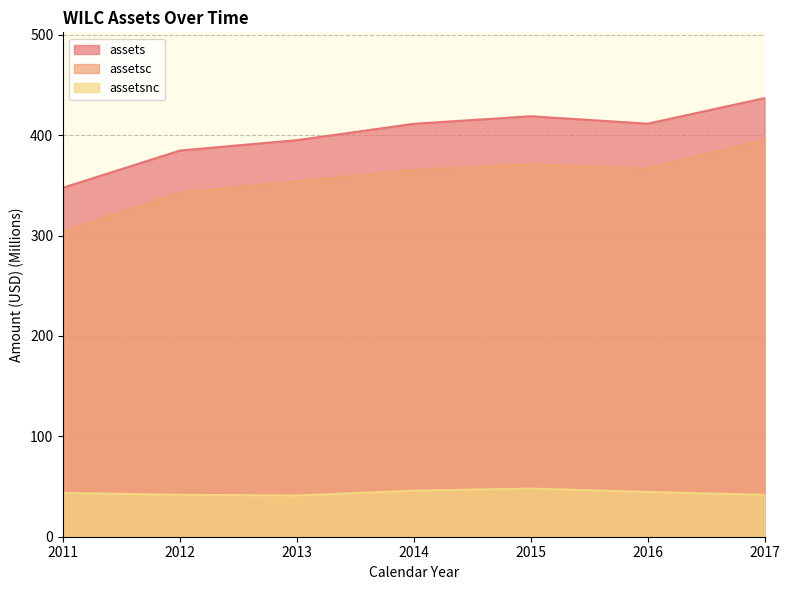

True or false: assets and assetsc cross at least once.

False